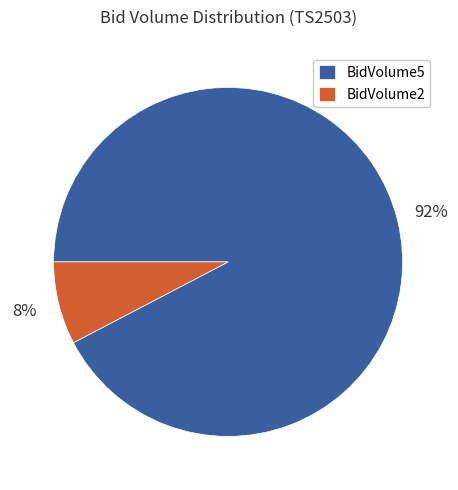

Which category has the smallest portion of the pie?

BidVolume2